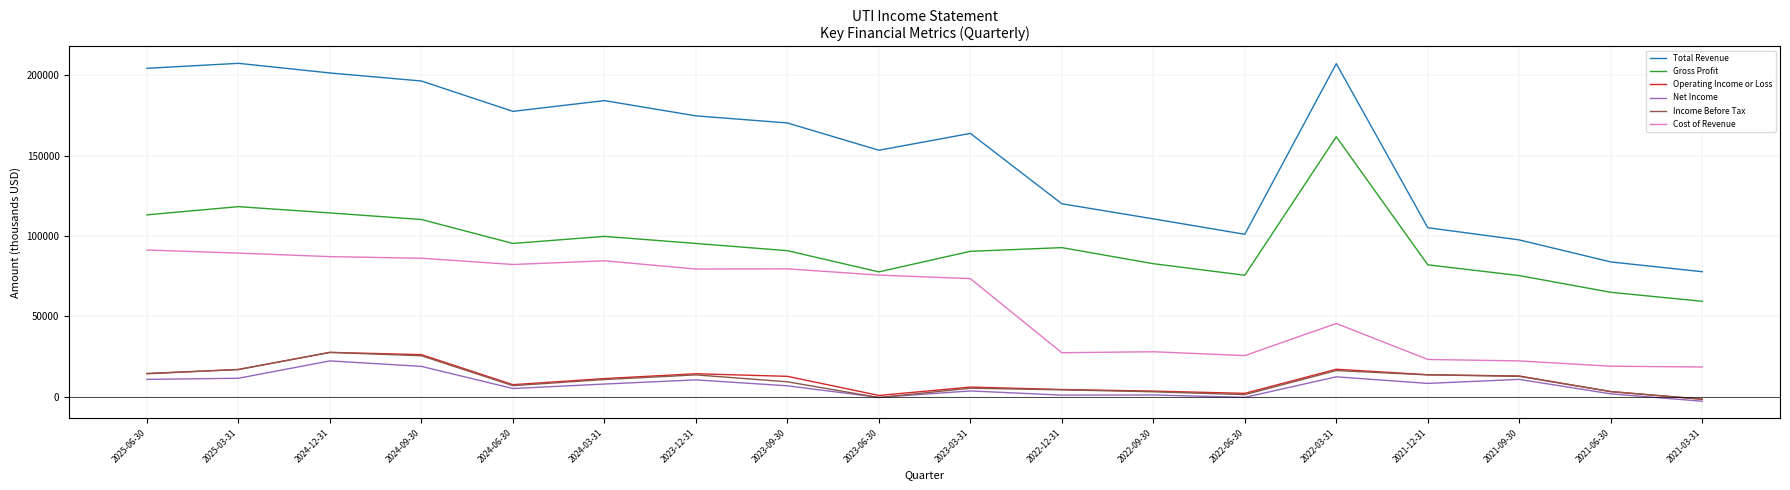

At which label does Gross Profit reach its peak?

2022-03-31